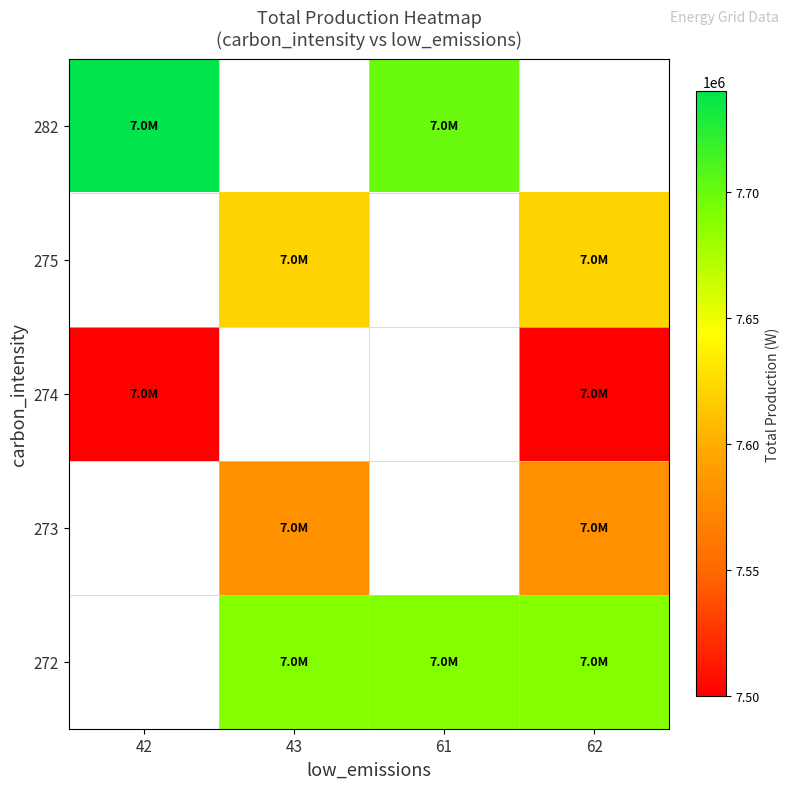

How many categories are shown in the chart?

4